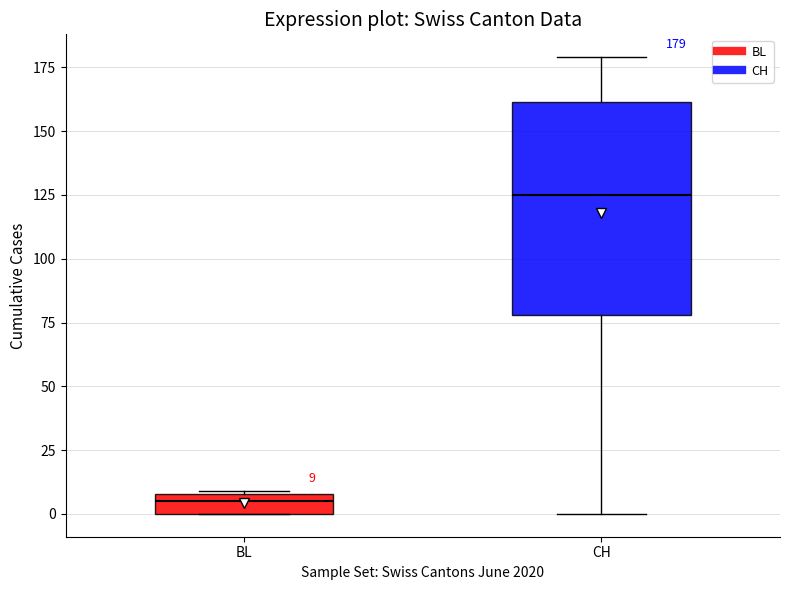

Which box's median line is the highest?

CH